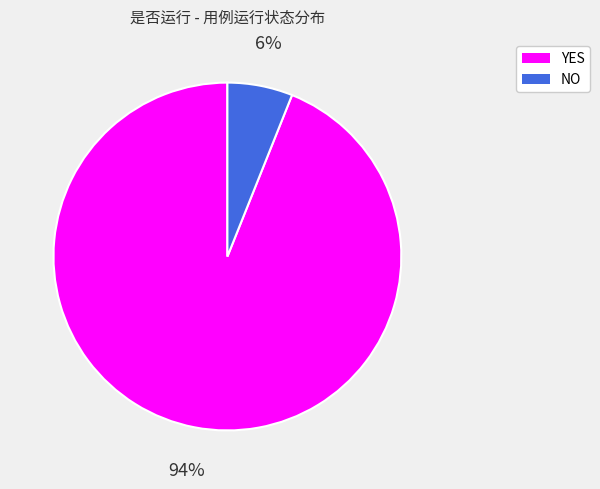

The YES slice represents 94% of the pie. True or false?

True